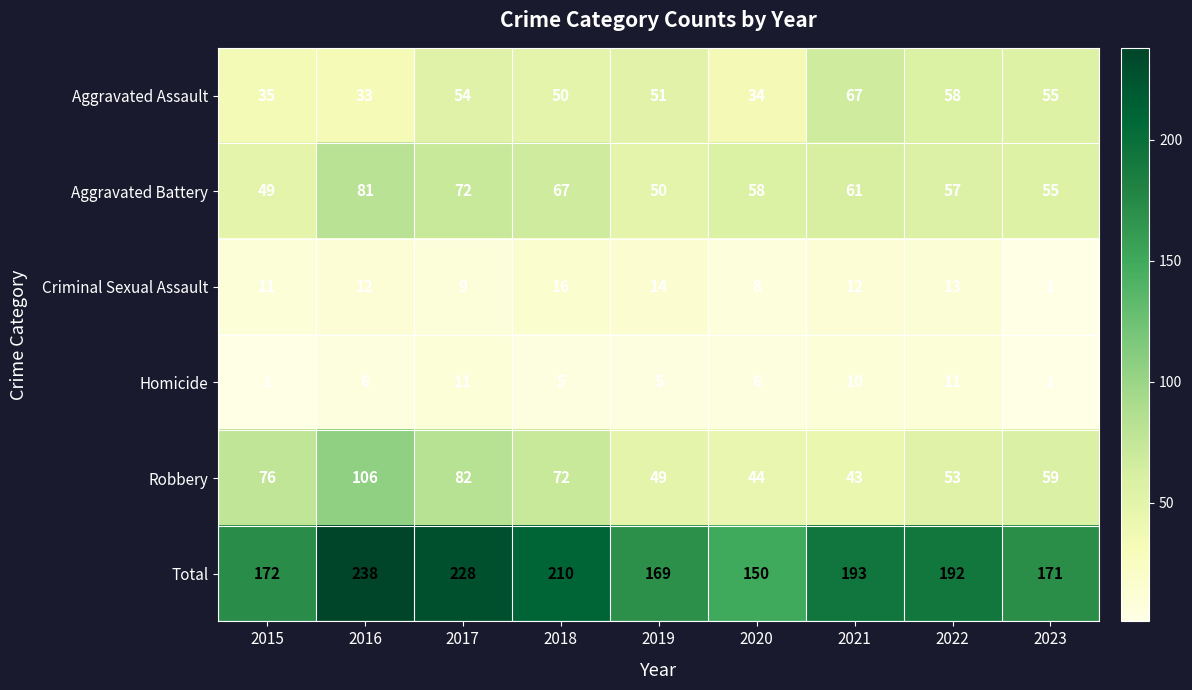

What is the approximate value of Criminal Sexual Assault at 2021, to the nearest 10?

10